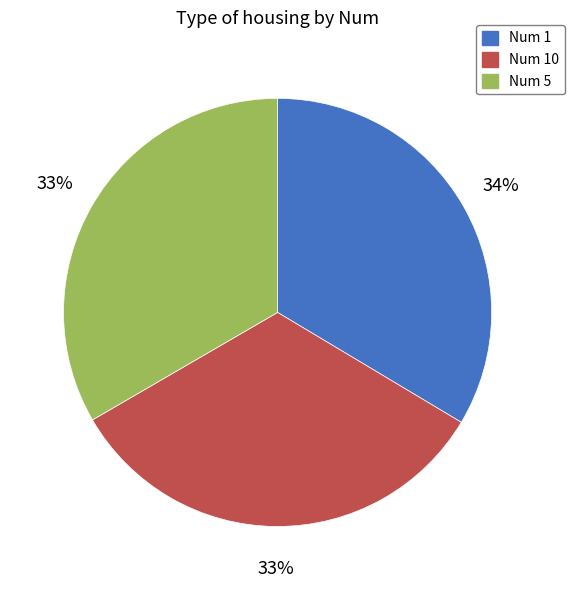

To the nearest percent, what is the average slice percentage?

33%